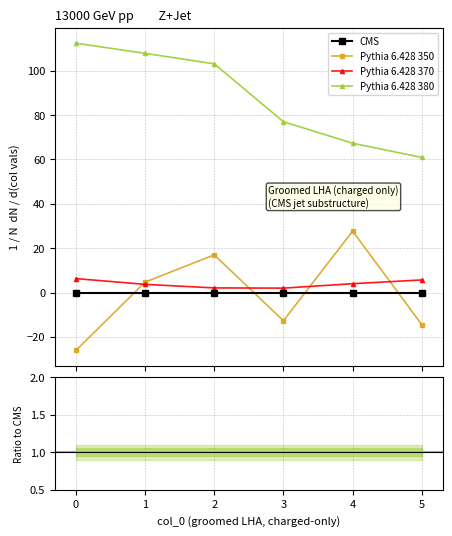

What is the value of the col_2 point at the 3rd from the left?

17.0